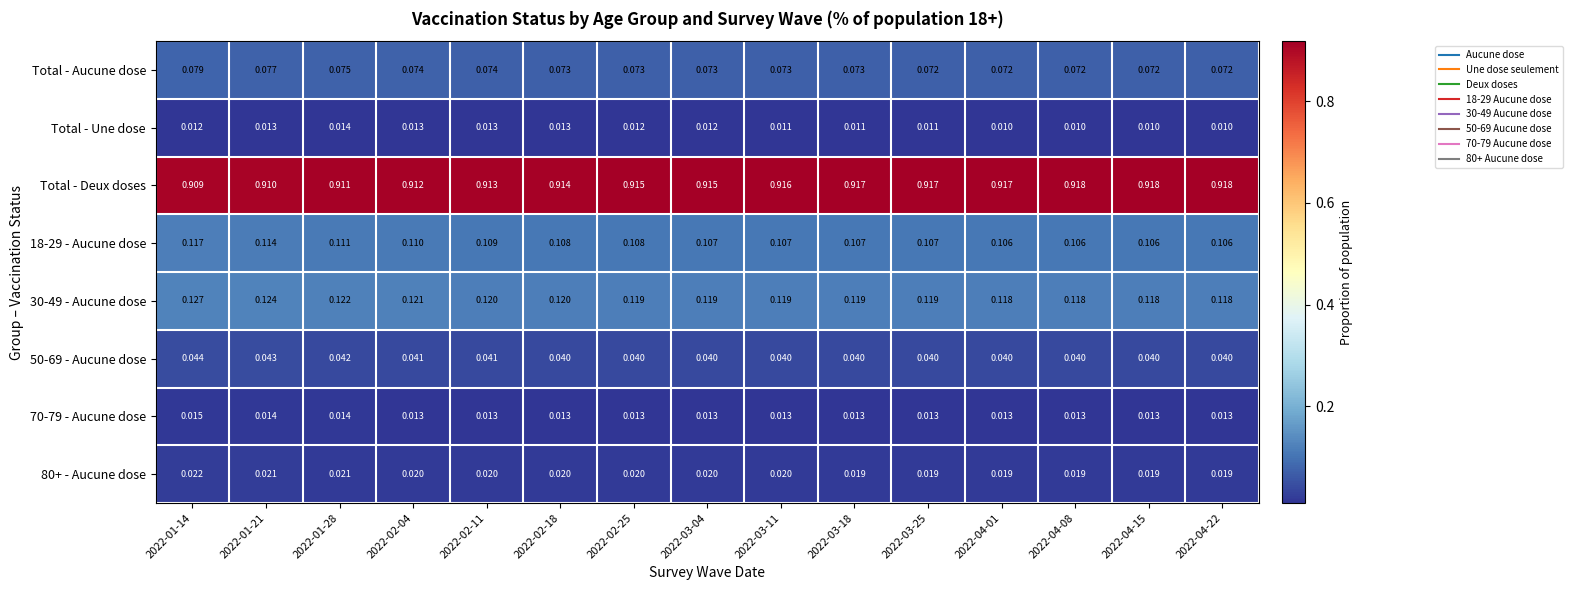

Which series has the largest total across all categories?

Total - Deux doses